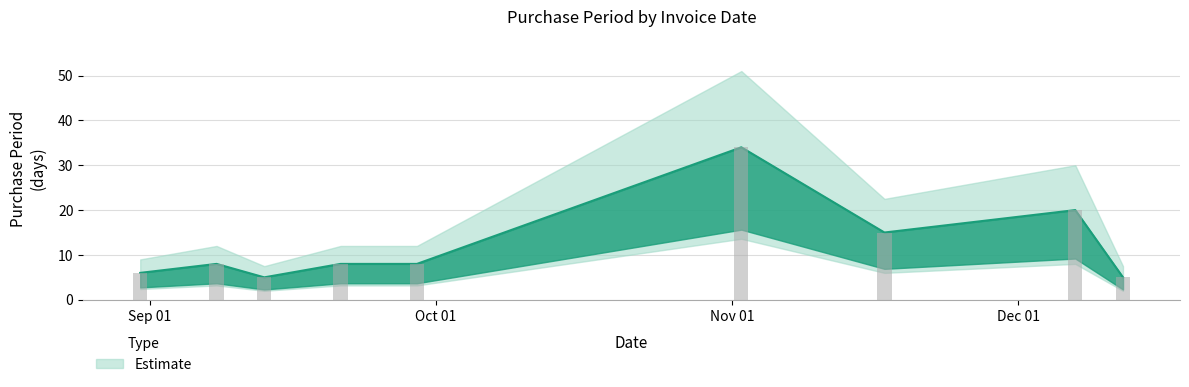

The chart shows a value of 8 at 2017-11-17. True or false?

False